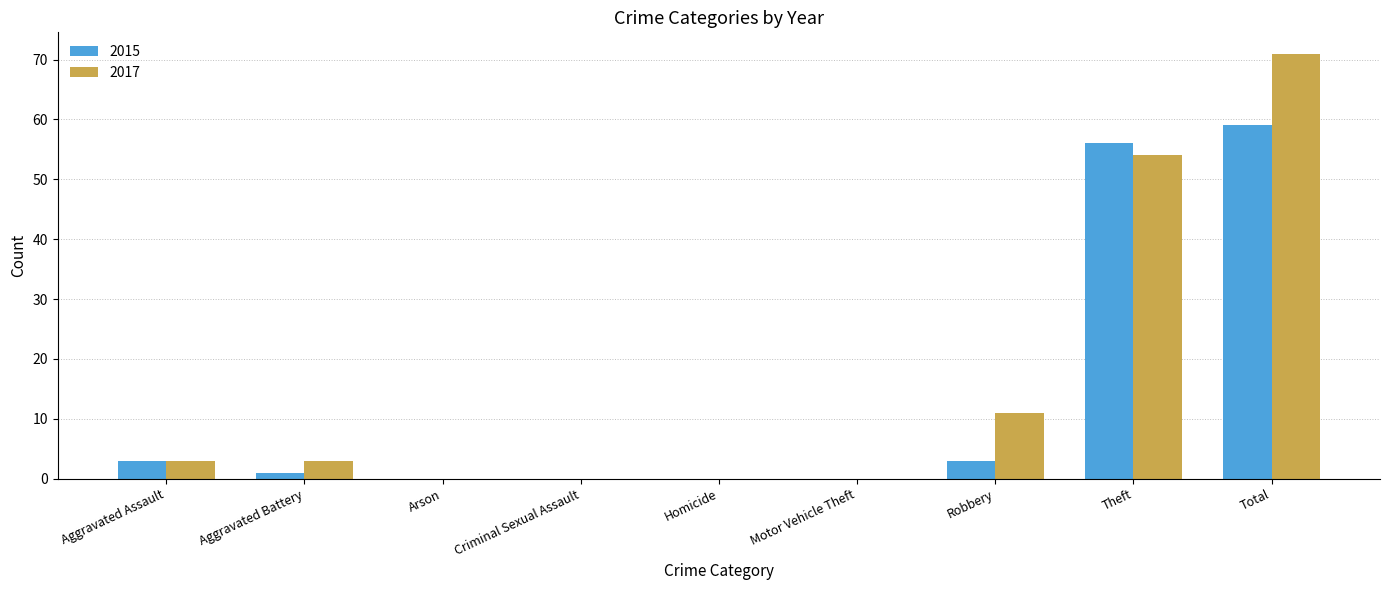

Is it true that 2017 equals 54 at Theft?

True